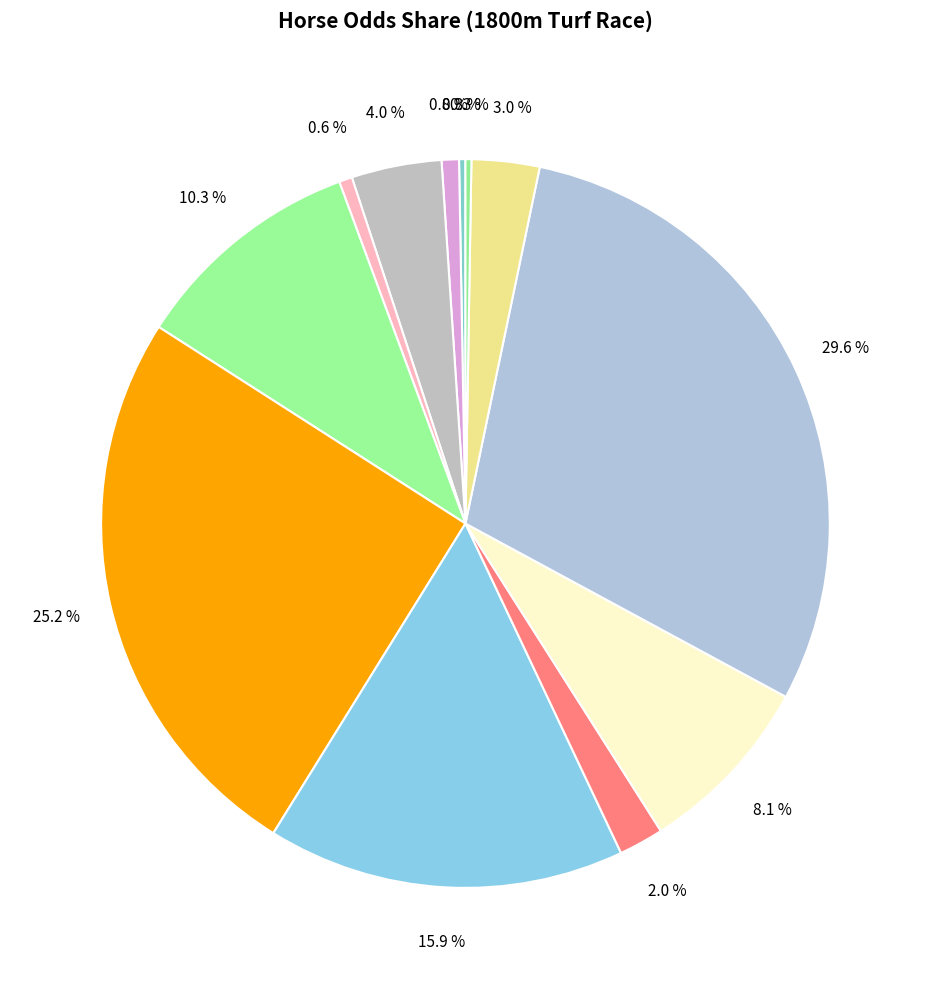

Which slice is the largest?

ロジスカーレット